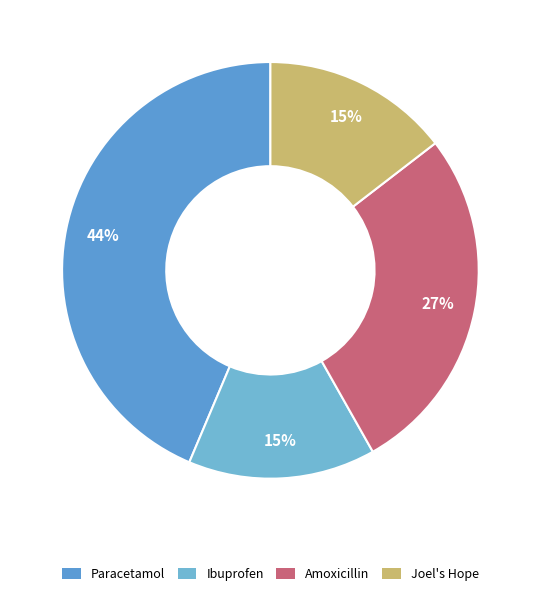

What is the ratio of the value at Ibuprofen to the value at Joel's Hope?

1.0